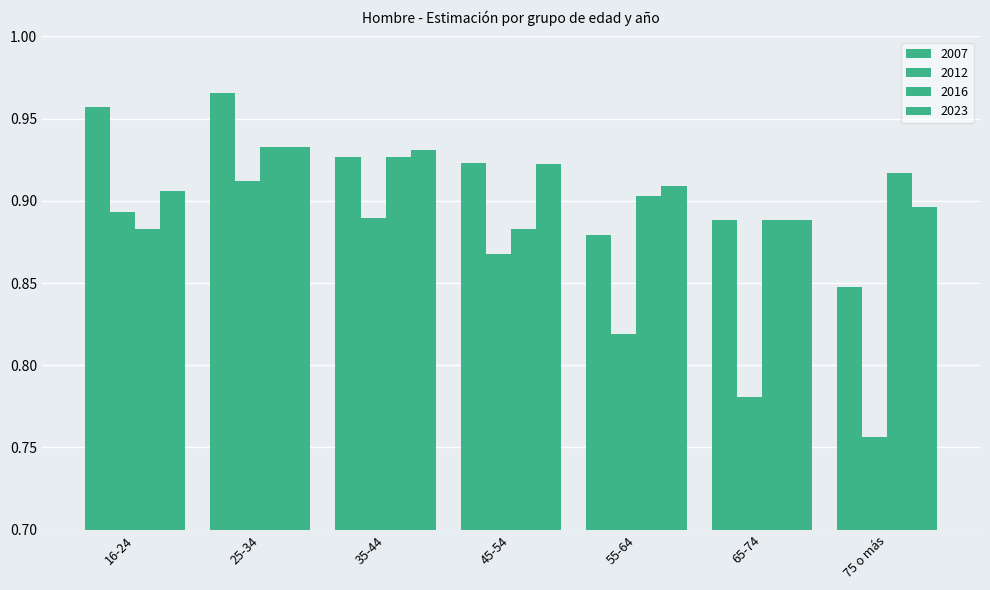

Is the value of 2023 at 16-24 greater than the value of 2016 at 75 o más?

No